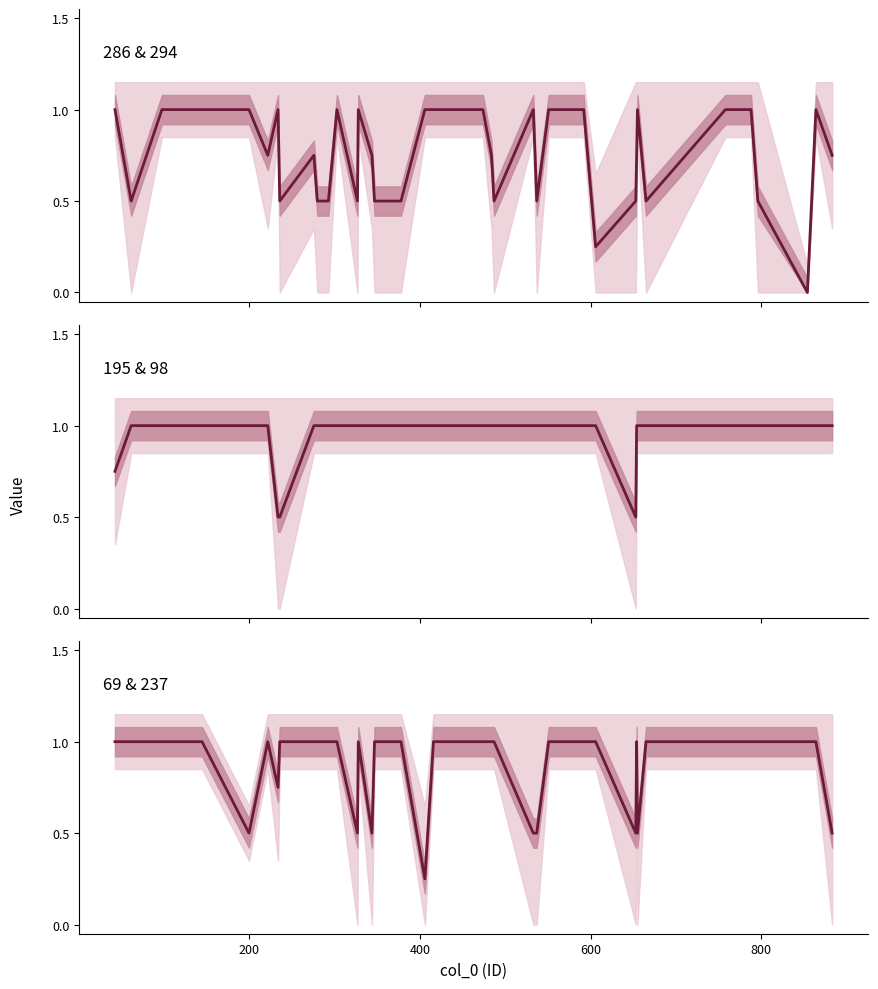

Which series has the largest total across all categories?

195 & 98